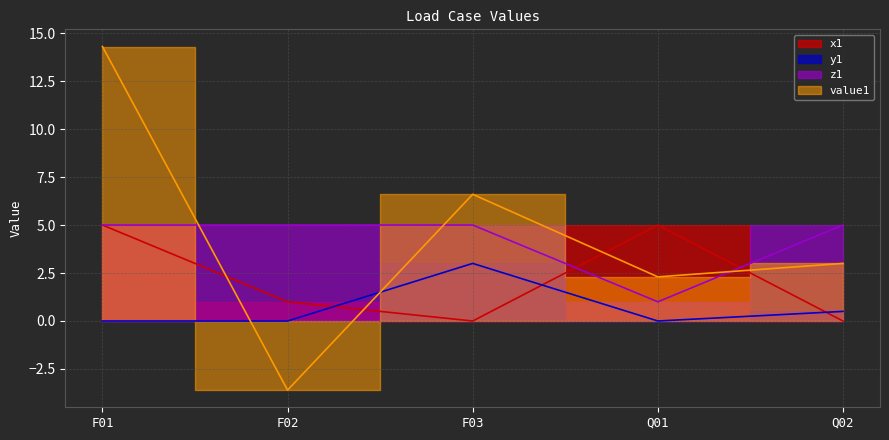

What position from the right is F02?

4